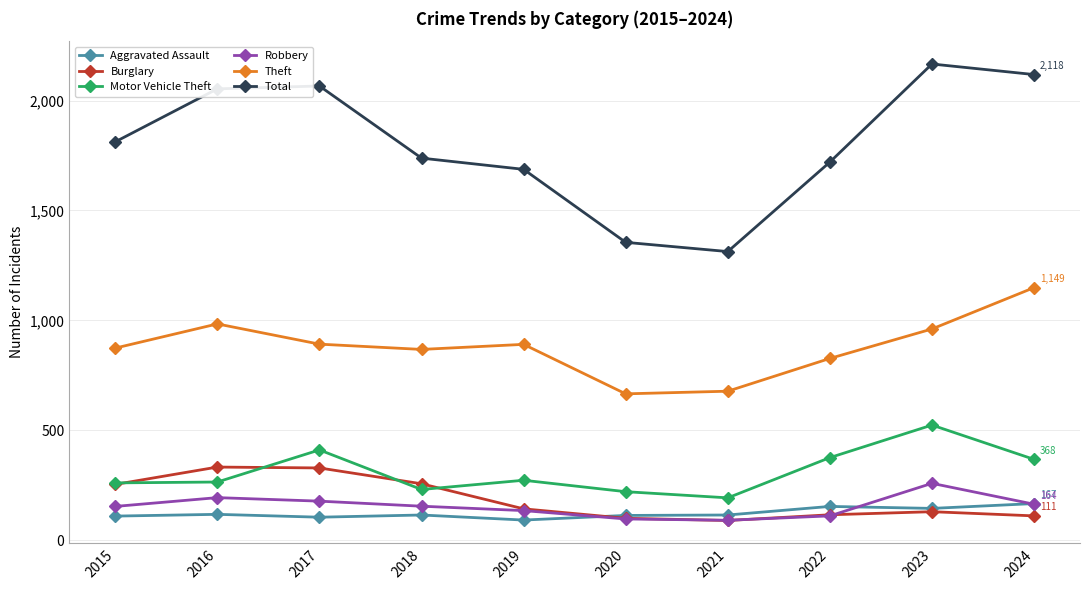

Which series changed the most between 2015 and 2017?

Total